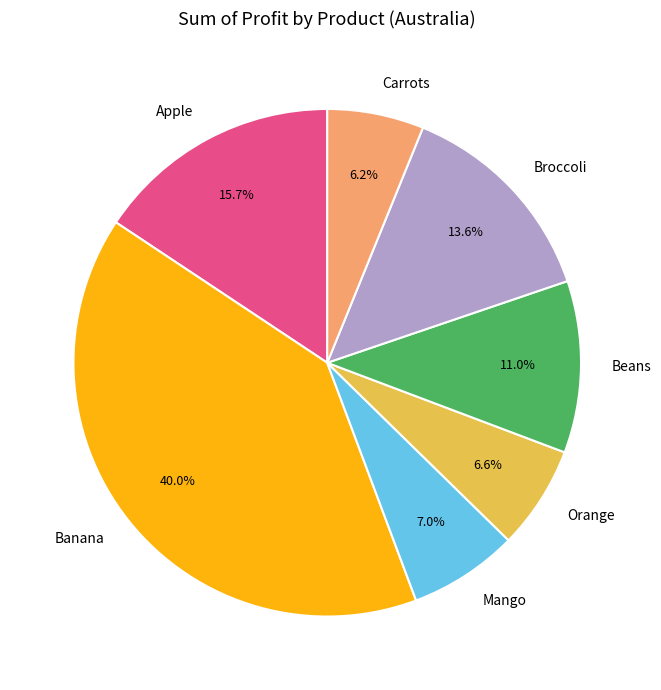

True or false: Broccoli accounts for 14% of the total.

True